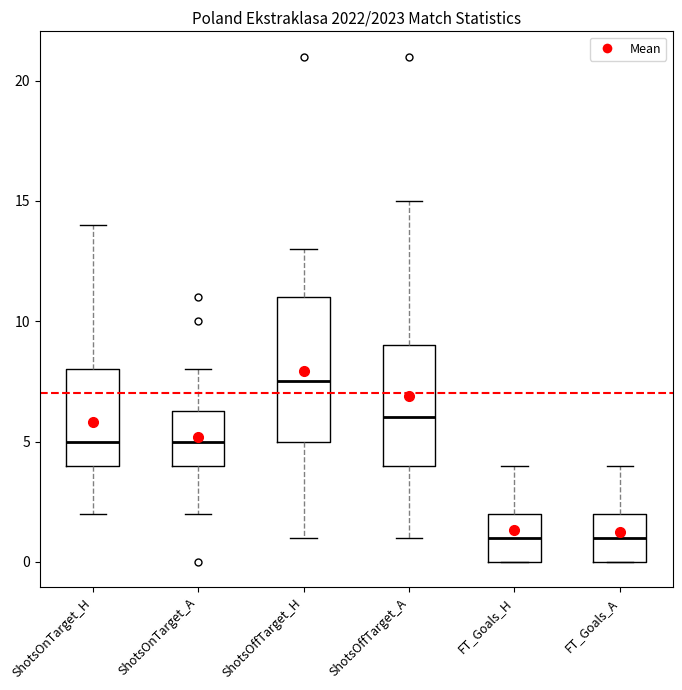

Reading left to right, read every box against the y-axis: the position of its median line, the range the box covers, and the ends of its whiskers. The values are not printed on the chart, so give them approximately, as read against the axis.

ShotsOnTarget_H: median 5.0, box 4.0 to 8.0, whiskers 2.0 to 14.0
ShotsOnTarget_A: median 5.0, box 4.0 to 6.5, whiskers 2.0 to 8.0
ShotsOffTarget_H: median 7.5, box 5.0 to 11.0, whiskers 1.0 to 13.0
ShotsOffTarget_A: median 6.0, box 4.0 to 9.0, whiskers 1.0 to 15.0
FT_Goals_H: median 1.0, box 0.0 to 2.0, whiskers 0.0 to 4.0
FT_Goals_A: median 1.0, box 0.0 to 2.0, whiskers 0.0 to 4.0